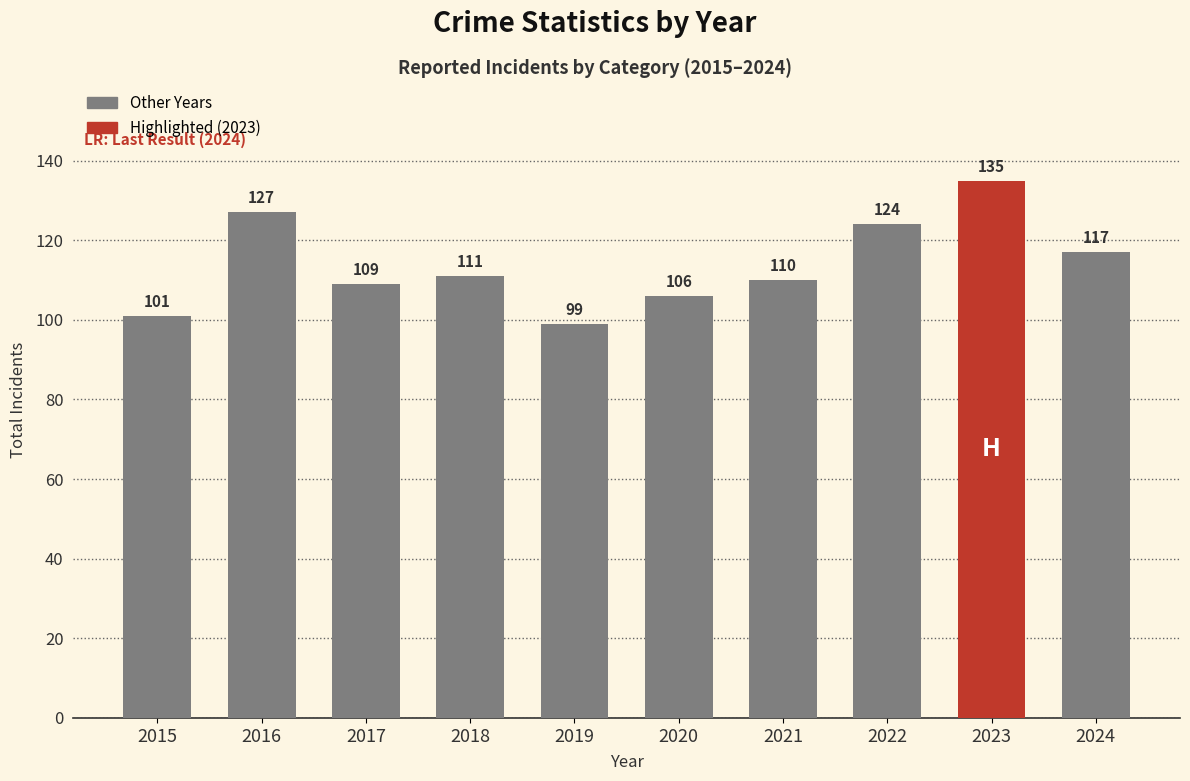

Does the chart contain stacked bars?

No